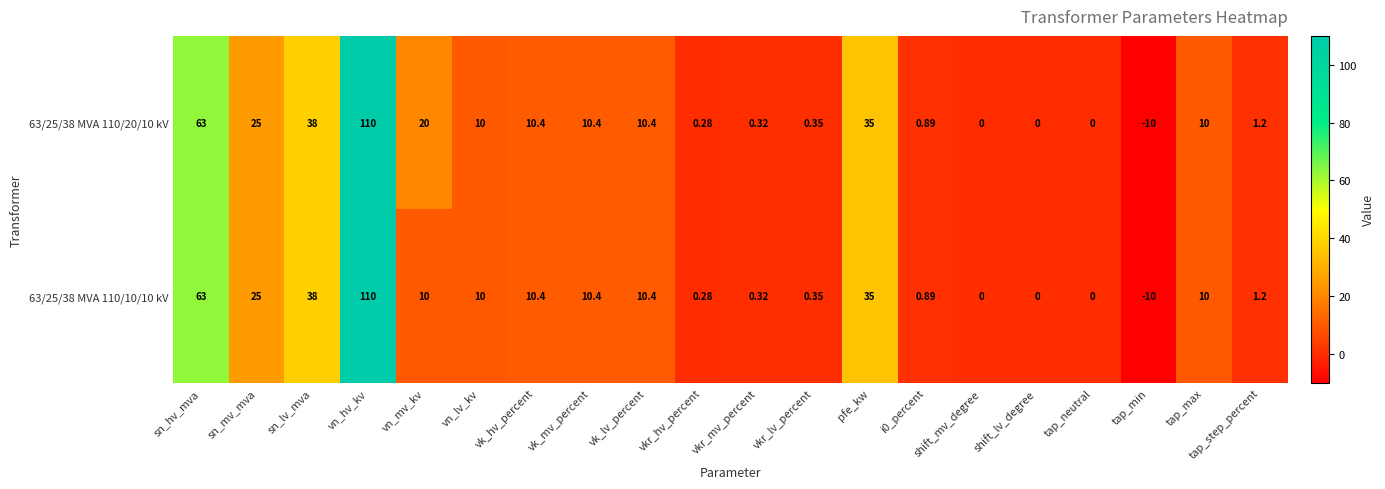

At which category is the sum across all series the highest?

vn_hv_kv